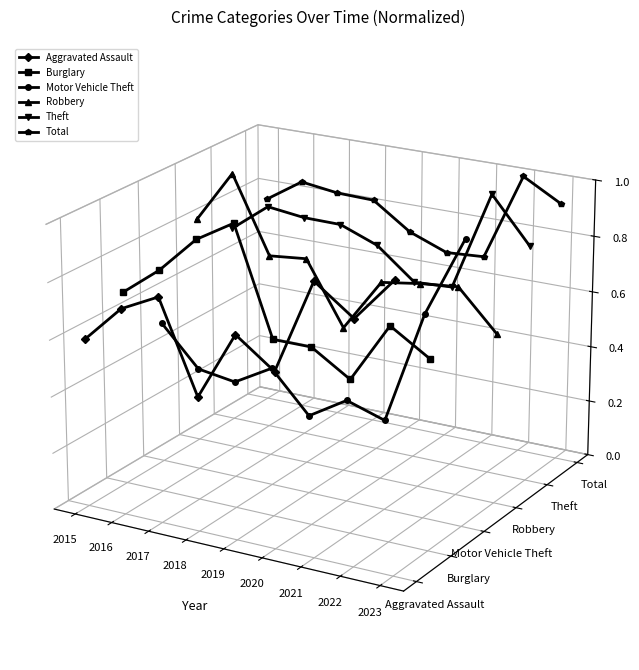

At which category is the sum across all series the highest?

2016